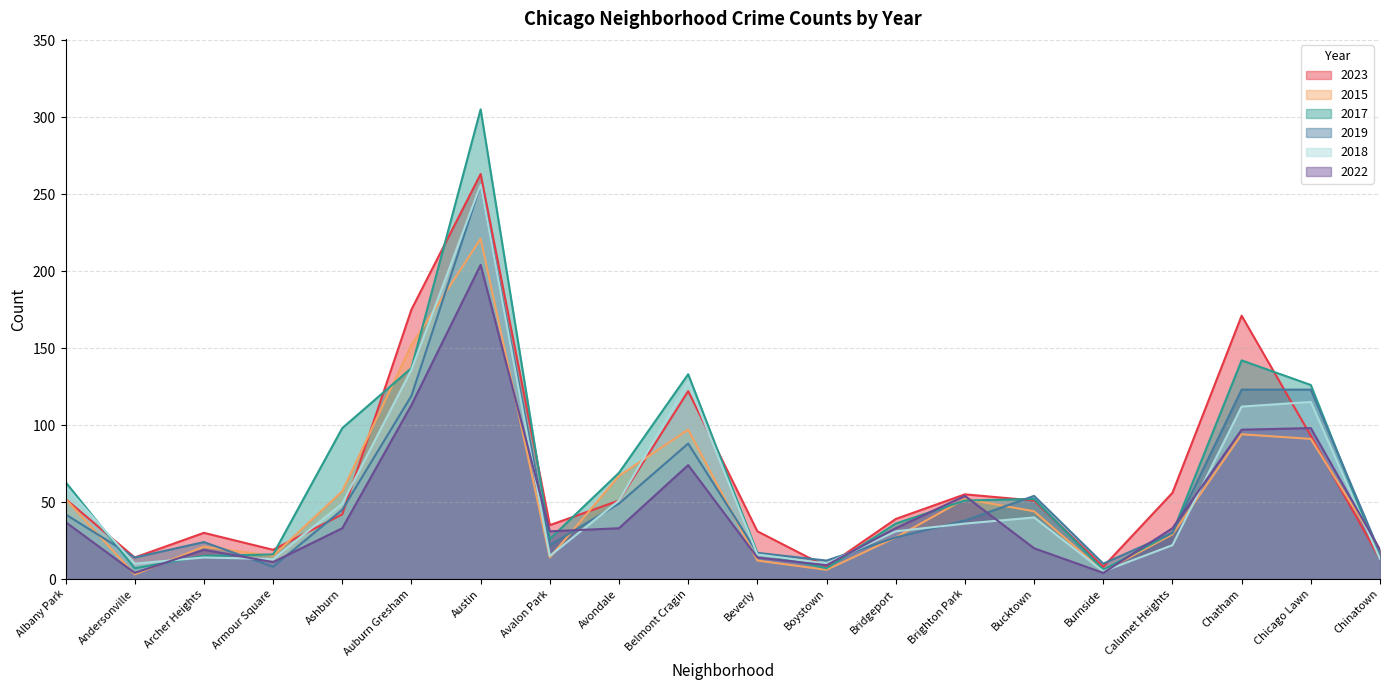

What is the label of the 7th point from the left?

Austin